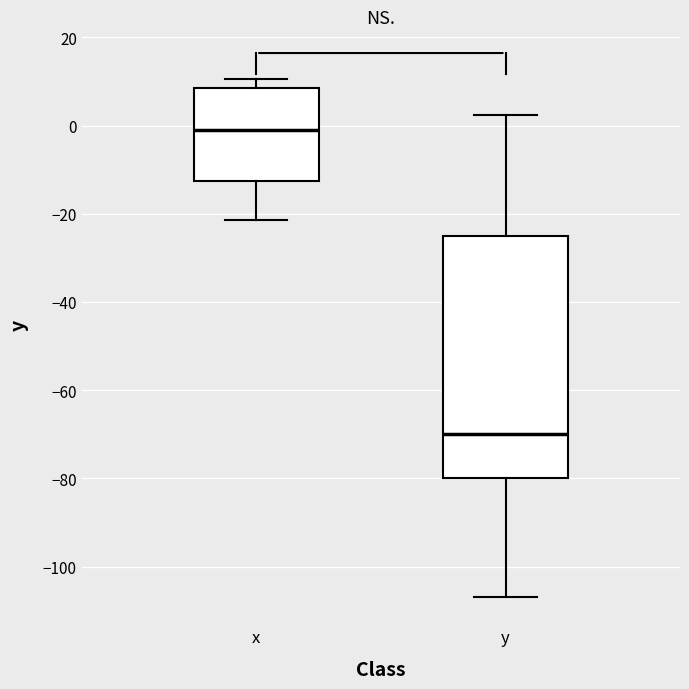

Reading left to right, transcribe this box plot: for each box, give where its median line is, the range the box spans, and where its two whiskers end, as read against the y-axis. The values are not printed on the chart, so give them approximately, as read against the axis.

x: median 0, box -12 to 8, whiskers -22 to 10
y: median -70, box -80 to -26, whiskers -106 to 2